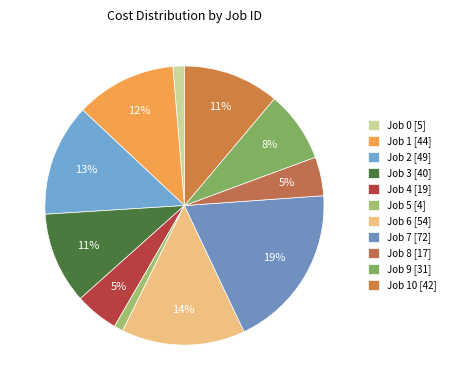

What is the largest slice in the pie chart?

Job 7 [72]